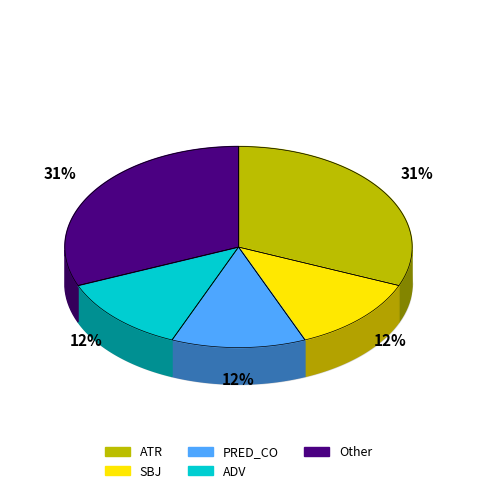

Is it true that SBJ is 22% of the pie?

False